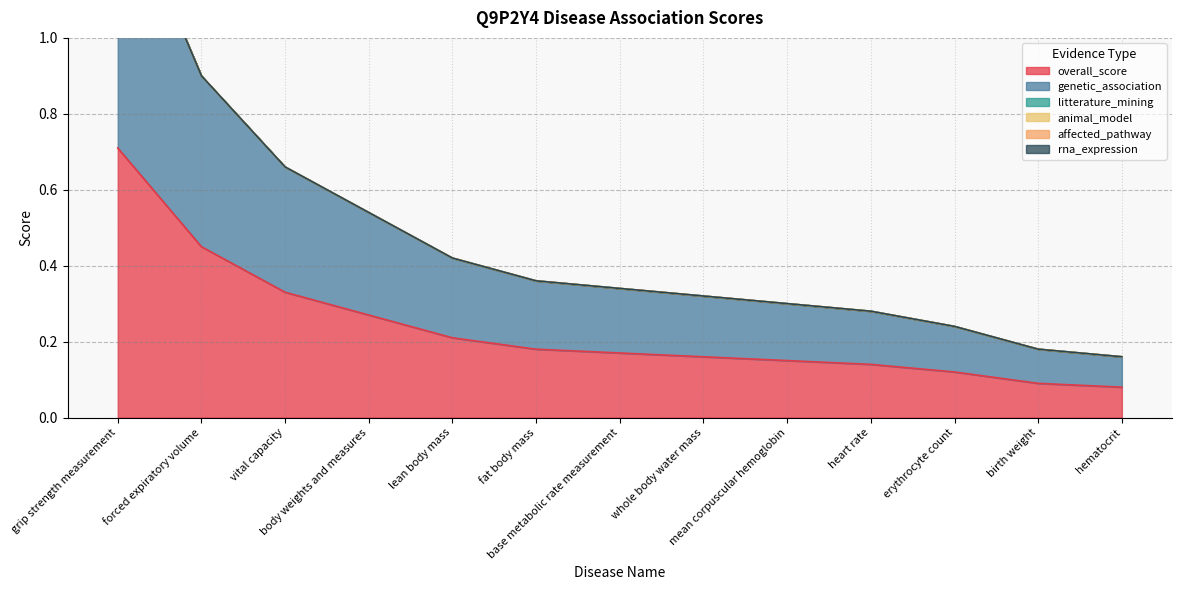

Is the value of animal_model at fat body mass greater than the value of affected_pathway at lean body mass?

No